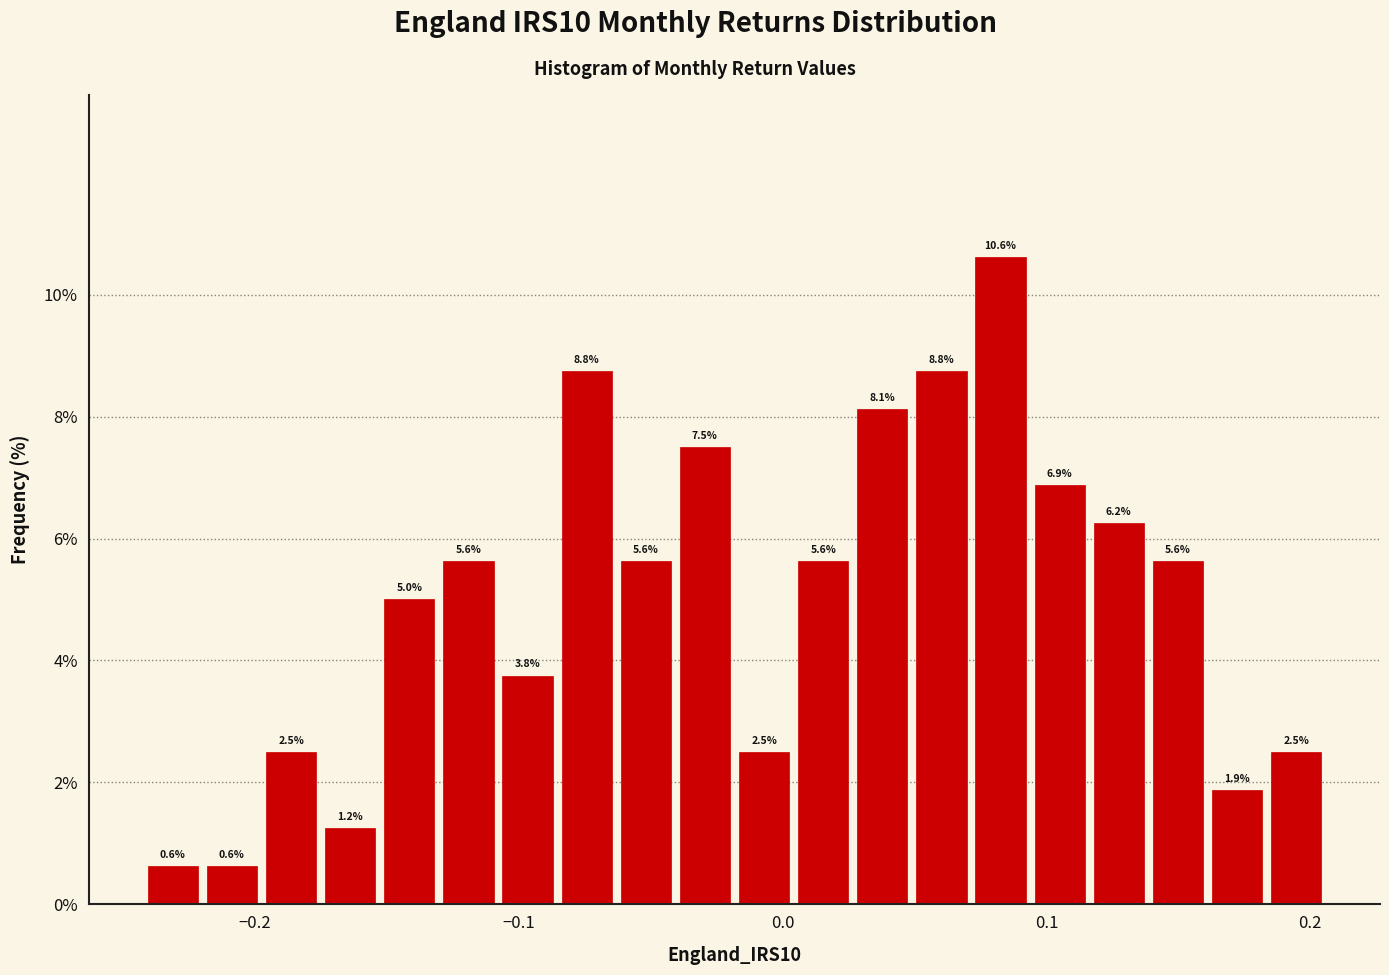

Read against the x-axis, roughly where is the centre of the tallest bar?

0.08